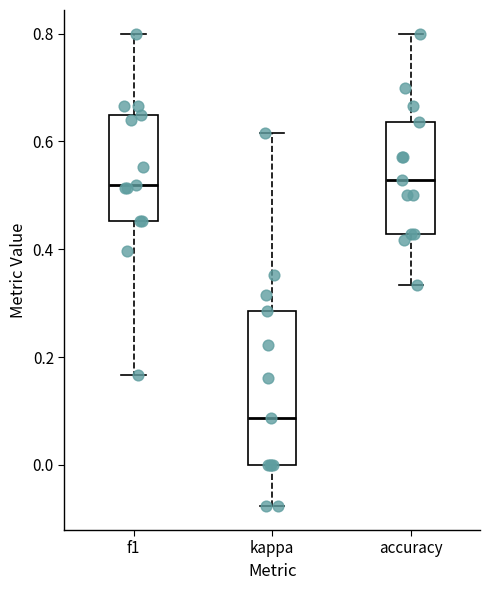

Comparing the boxes themselves (not the whiskers), which one is the tallest?

kappa